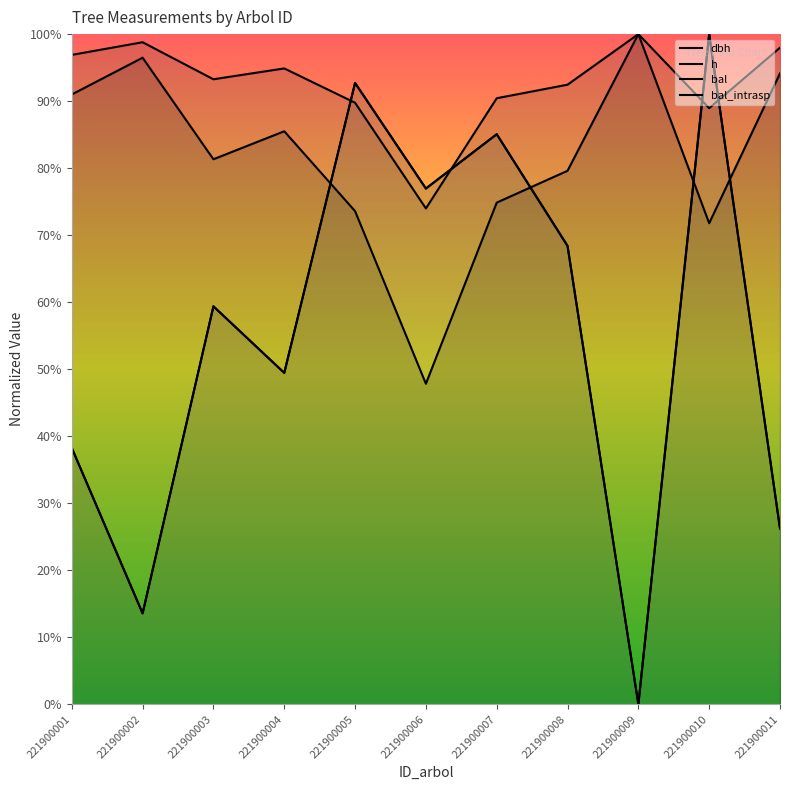

At how many categories does at least one series exceed 0?

11